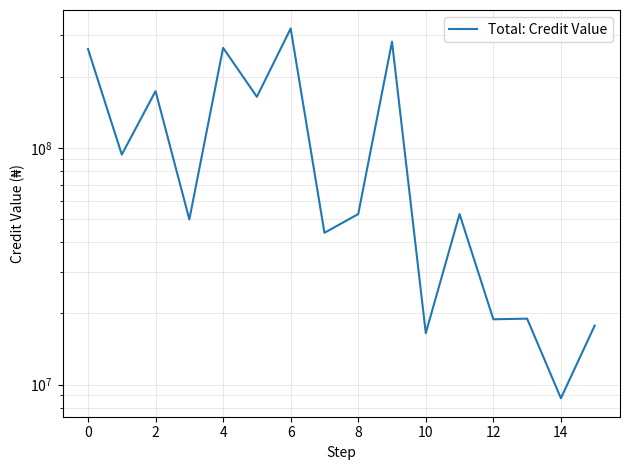

How many lines are shown in the chart?

1